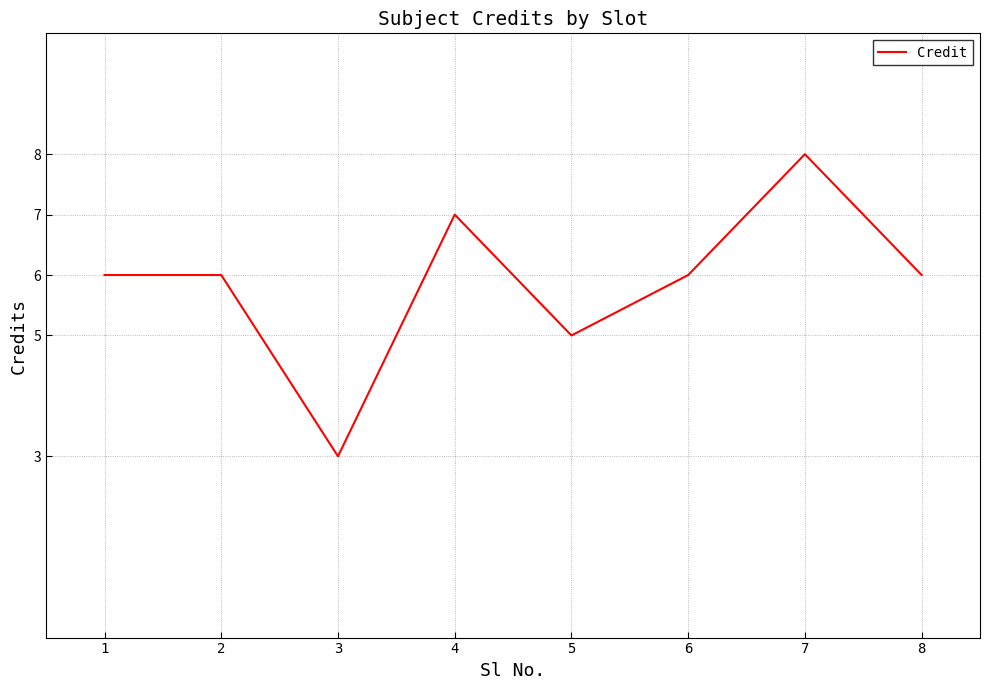

How many categories are shown in the chart?

8